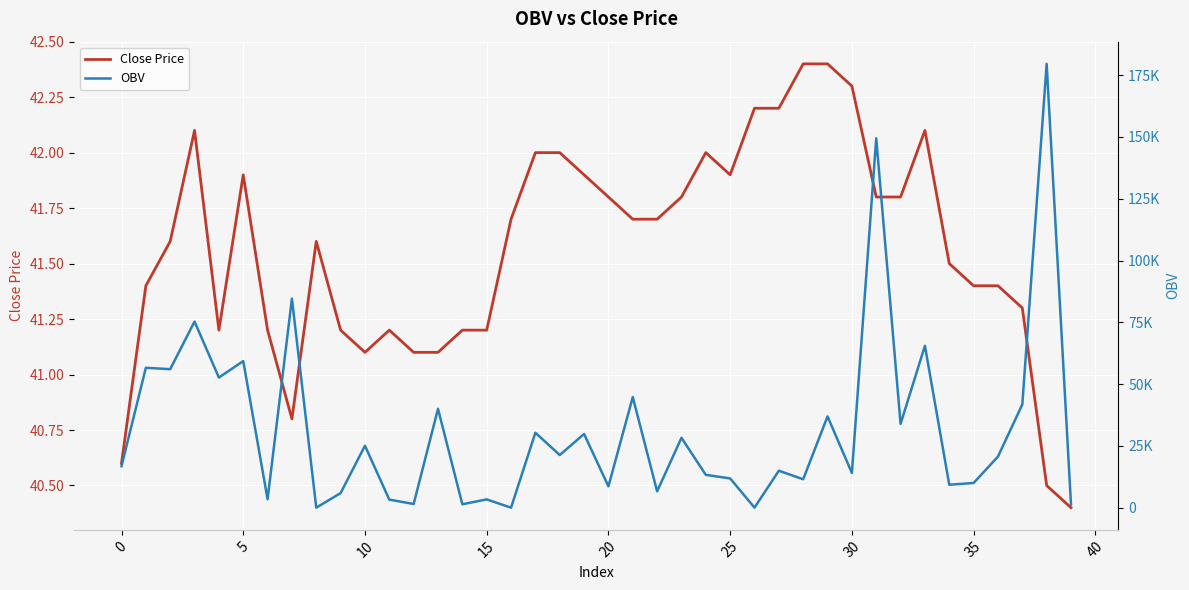

Reading left to right, extract all data points from this chart.

Close Price: 40.6	41.4	41.6	42.1	41.2	41.9	41.2	40.8	41.6	41.2	41.1	41.2	41.1	41.1	41.2	41.2	41.7	42.0	42.0	41.9	41.8	41.7	41.7	41.8	42.0	41.9	42.2	42.2	42.4	42.4	42.3	41.8	41.8	42.1	41.5	41.4	41.4	41.3	40.5	40.4
OBV: 16796.1	56607.5	56035.6	75294.4	52651.0	59307.2	3437.3	84554.6	15.9	5907.8	25068.6	3266.4	1500.0	40000.0	1396.5	3357.0	10.2	30331.4	21300.0	29820.0	8637.4	44755.9	6611.4	28274.5	13292.3	11837.5	29.1	14963.3	11509.0	36923.0	14063.4	149439.5	33915.1	65491.1	9287.5	10000.0	20670.0	41736.6	179555.4	1262.0